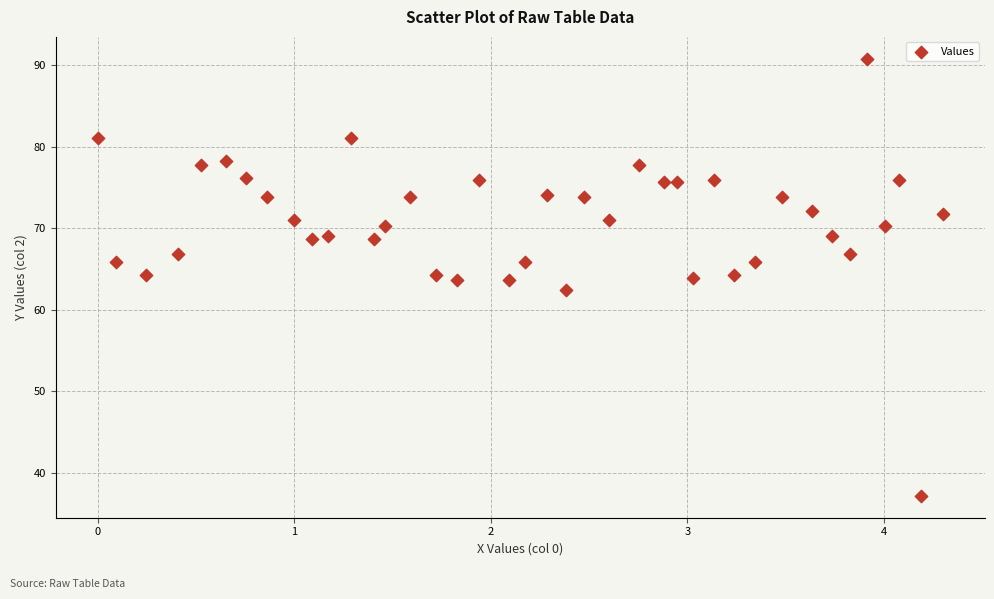

What is the range of X values (max minus min)?

4.3